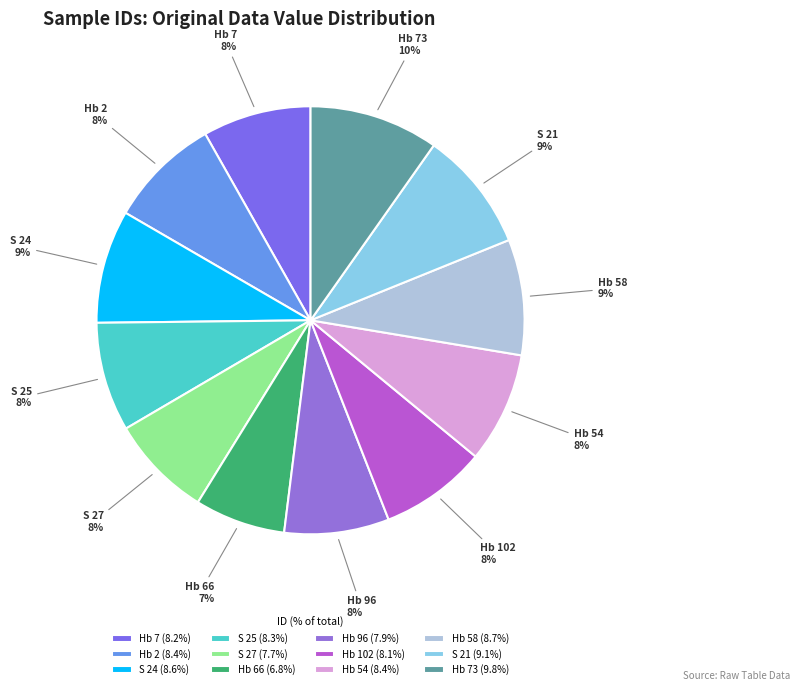

To the nearest percent, what portion does Hb 54 represent?

8%